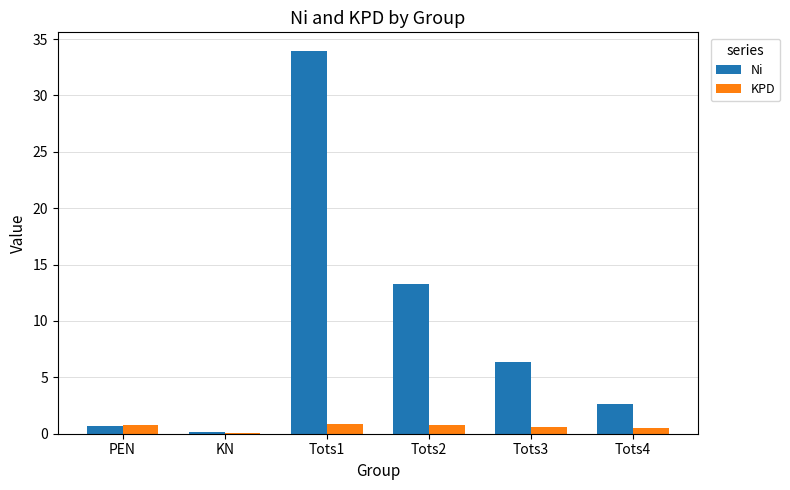

Which category has the highest value across all series?

Tots1